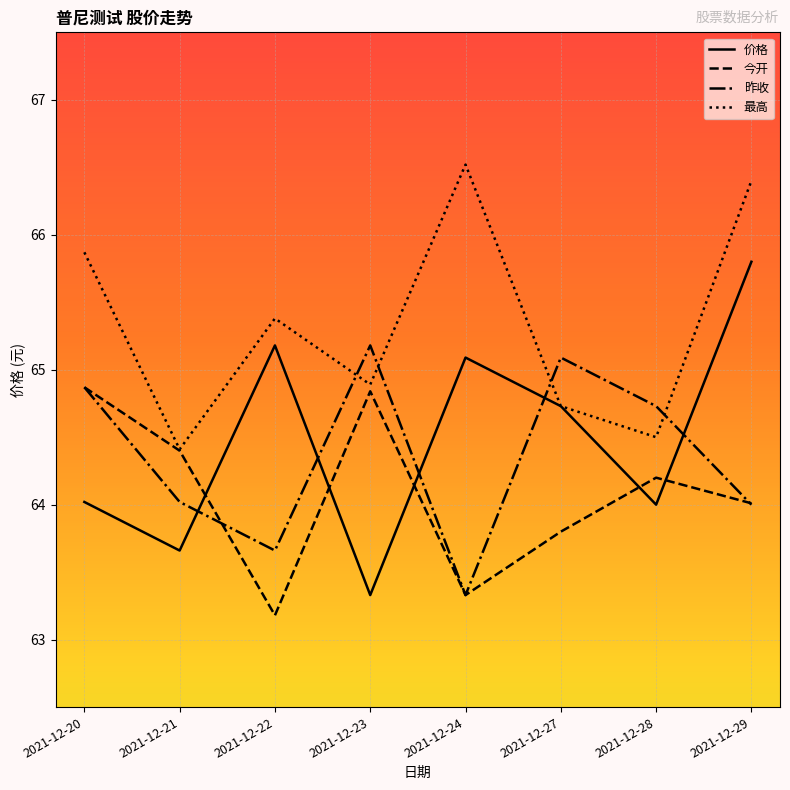

At which label does 最高 first exceed 65?

2021-12-20